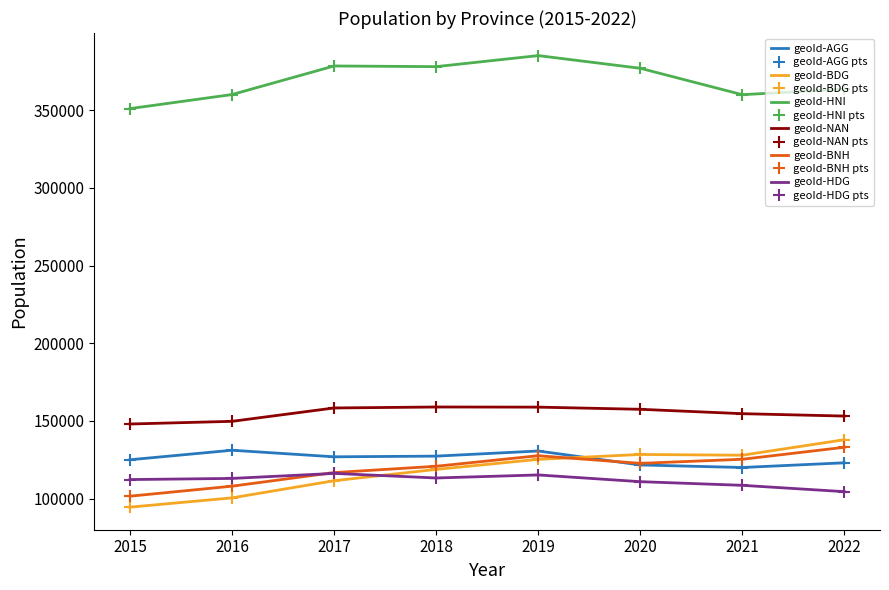

Rank the categories by geoId-HNI value from lowest to highest.

2015, 2021, 2016, 2022, 2020, 2018, 2017, 2019